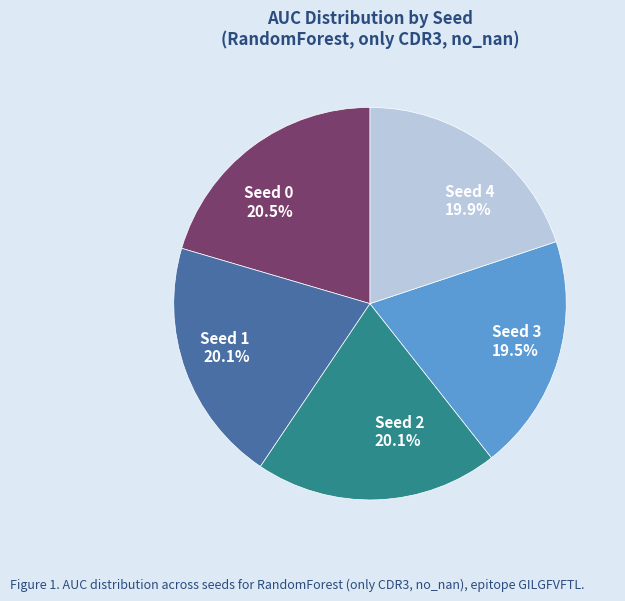

Is it true that Seed 0 is 20% of the pie?

True